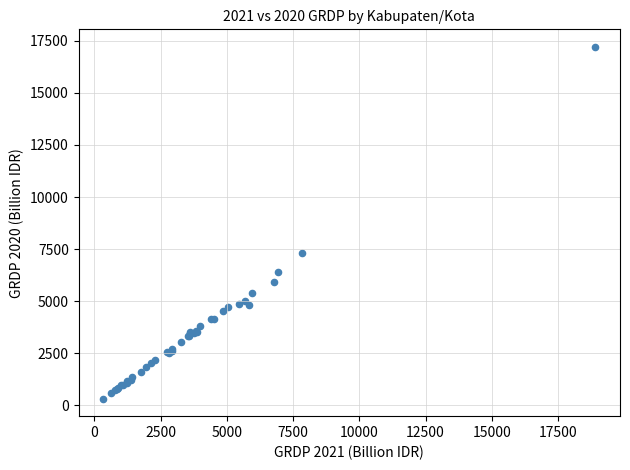

What Y value in the scatter plot is closest to 8765?

7321.3